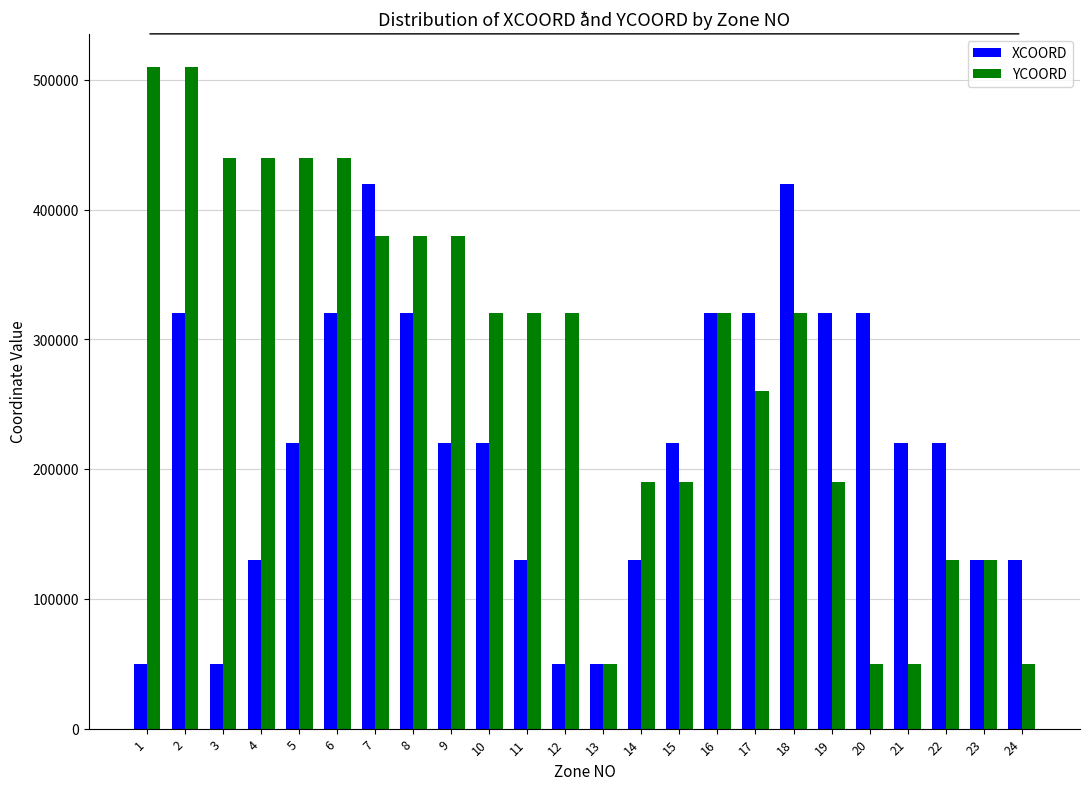

How many values in the YCOORD series are below 320000?

10